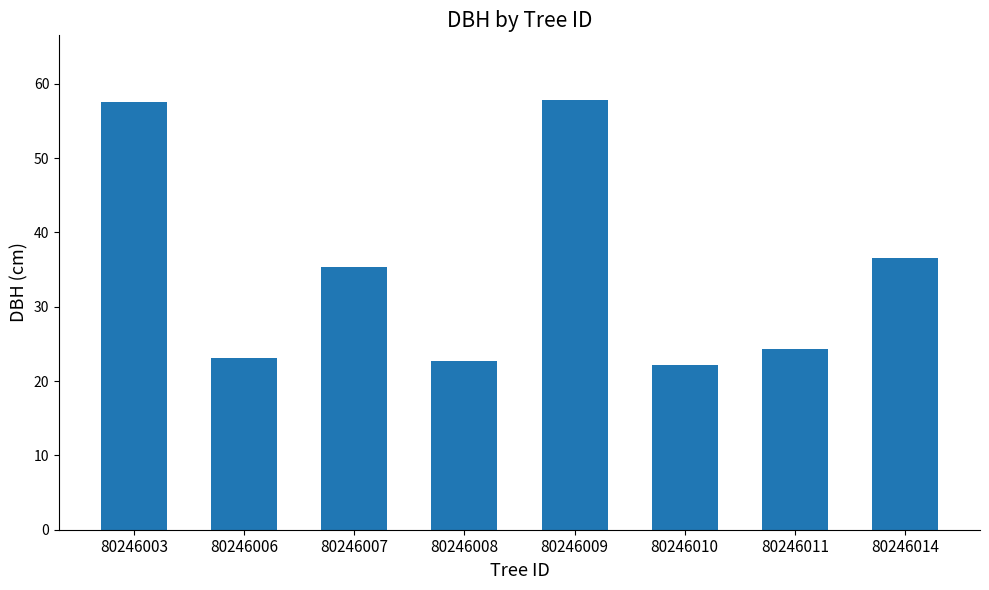

What is the value of the 5th bar from the left?

57.9